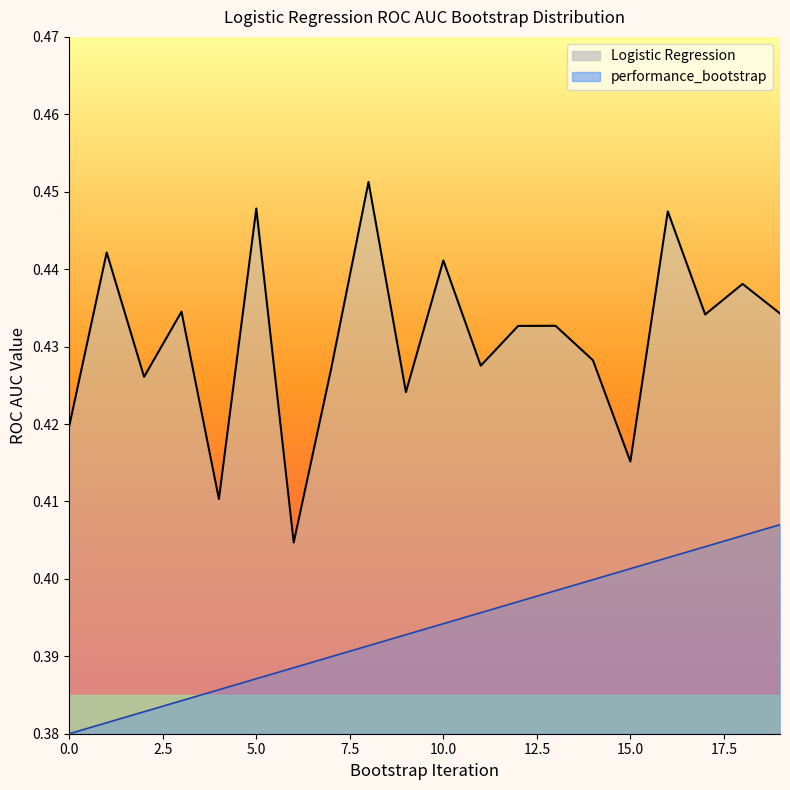

What is the sum of the Logistic Regression values at 0 and 8?

0.9